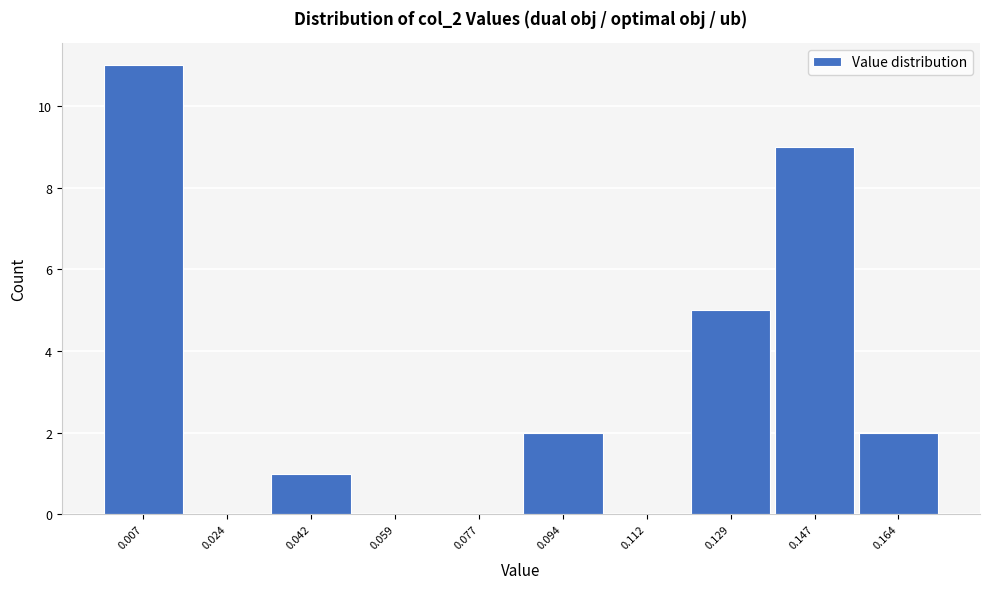

Reading right to left, list all the values displayed in this chart.

0.164=2	0.147=9	0.129=5	0.112=0	0.094=2	0.077=0	0.059=0	0.042=1	0.024=0	0.007=11